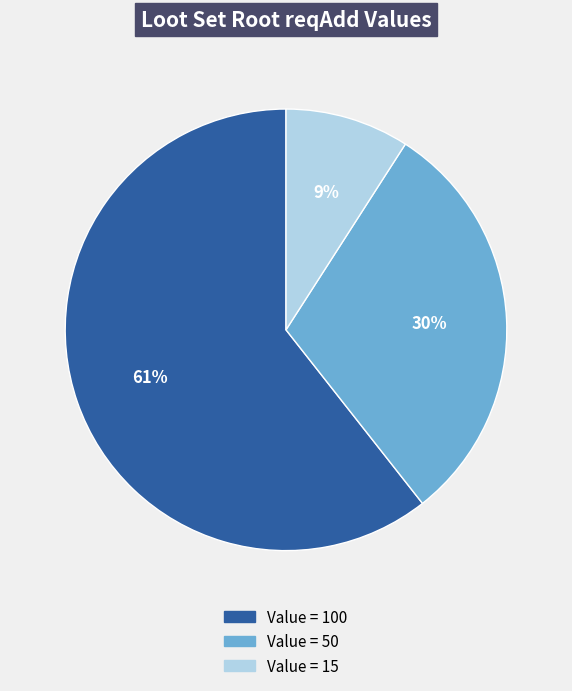

To the nearest percent, what is the average slice percentage?

33%